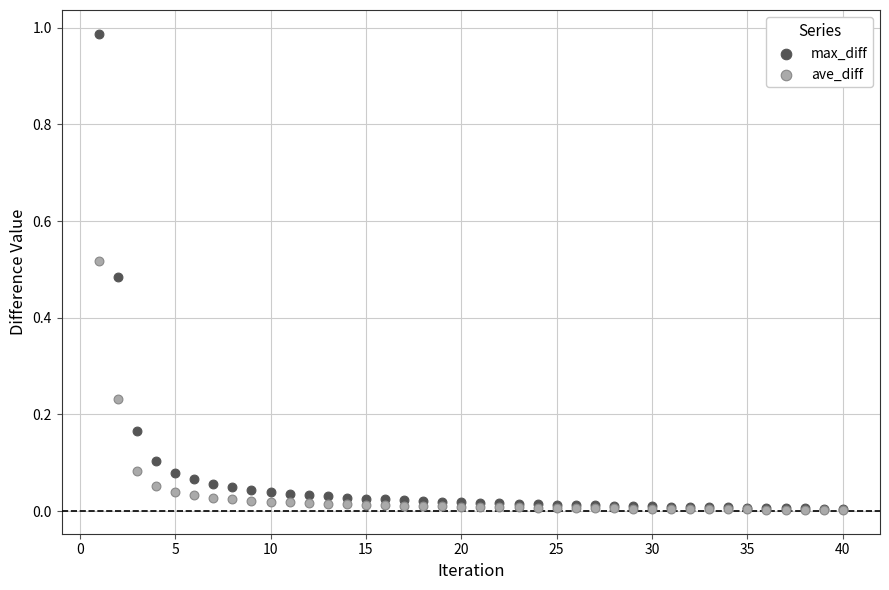

What are all the series names shown in the legend?

max_diff, ave_diff